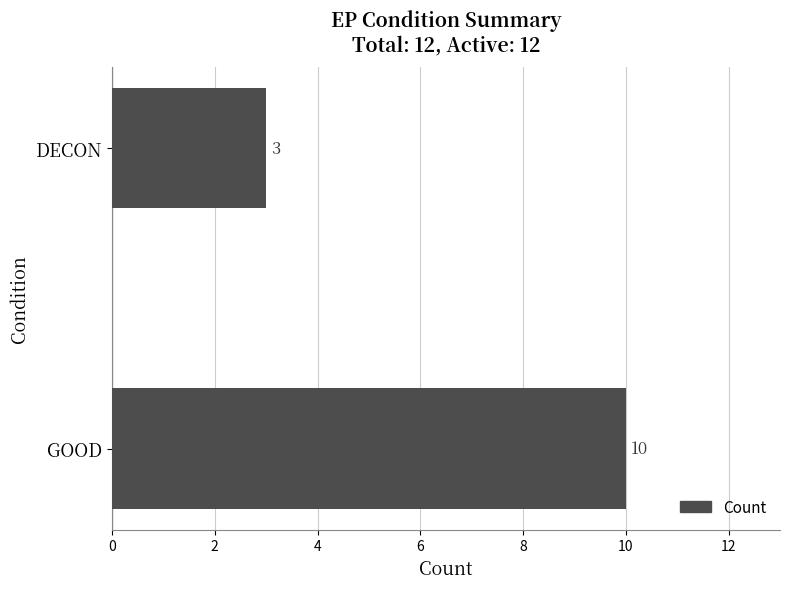

What is the sum of all values?

13